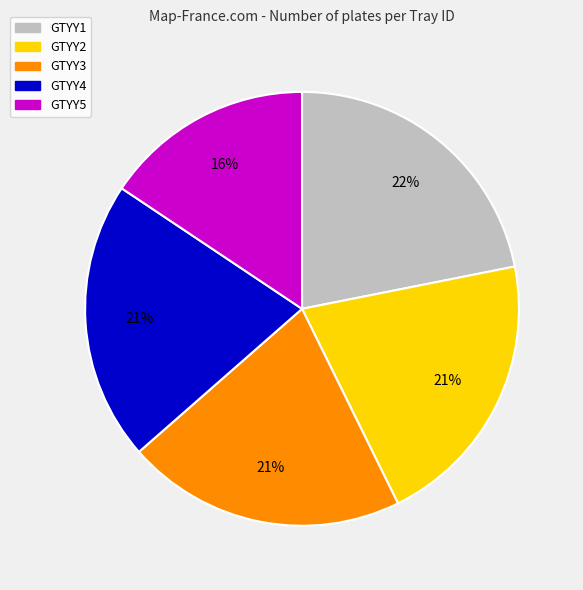

Is GTYY1 the majority of the pie?

No